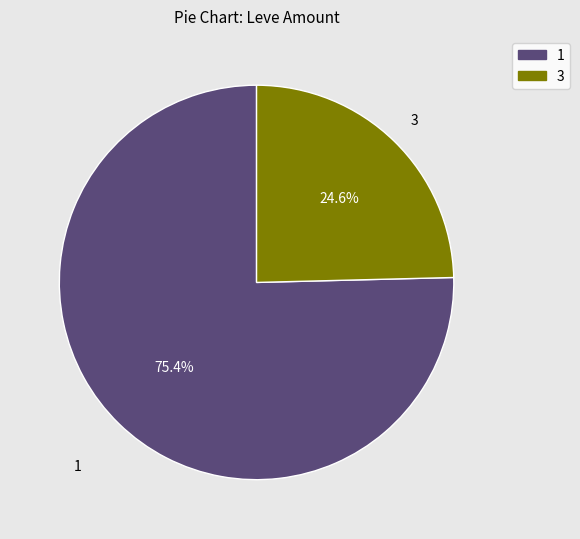

Which slice is the smallest?

3